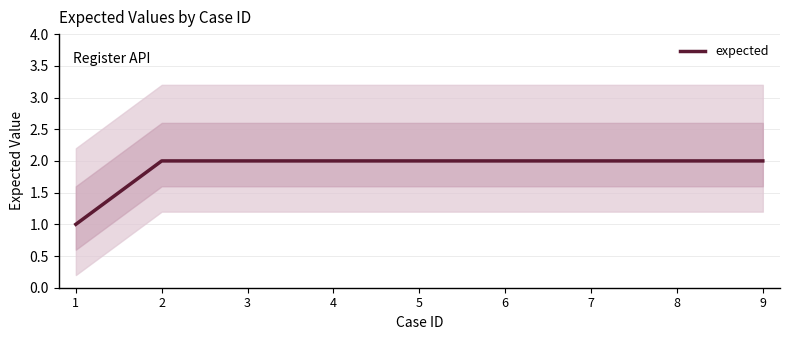

What is the difference between the maximum and minimum values?

1